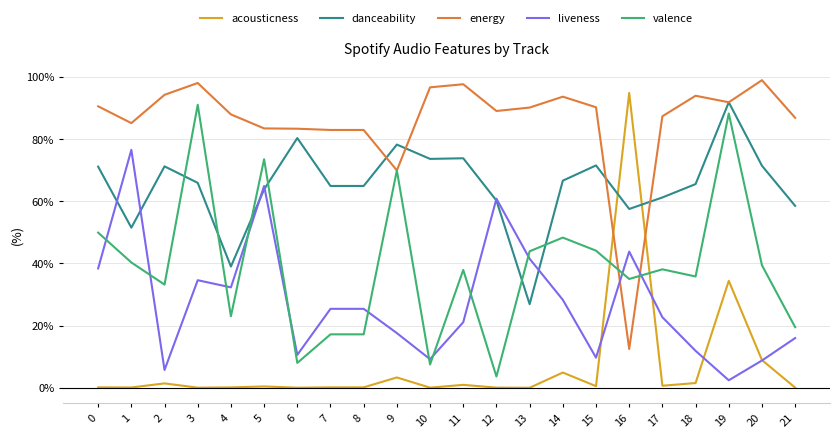

What is the value of the energy point at the 22nd from the left?

0.9